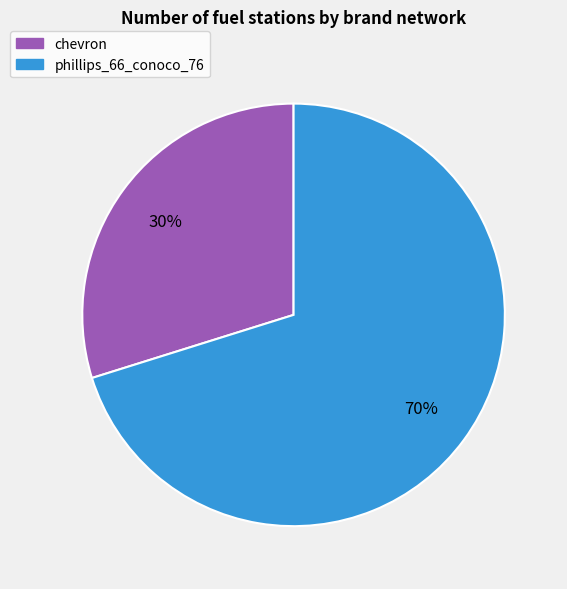

To the nearest percent, what is the difference between the largest and smallest slice percentages?

40%